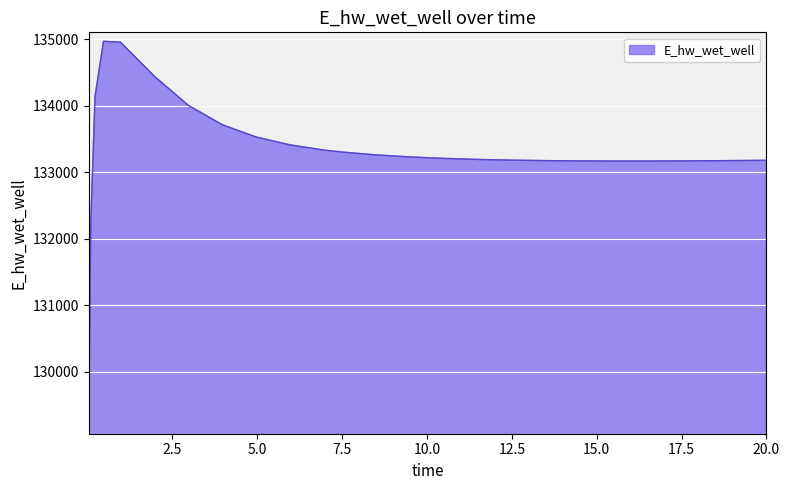

What is the smallest value displayed?

129196.1